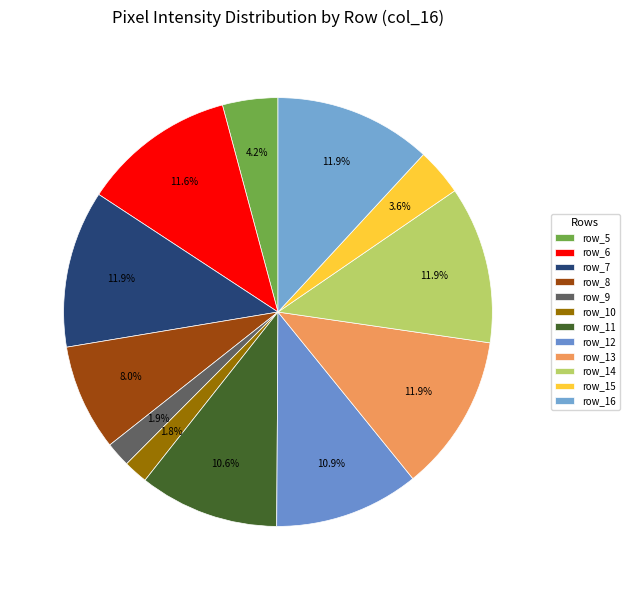

To the nearest percent, what percentage of the pie is row_13?

12%